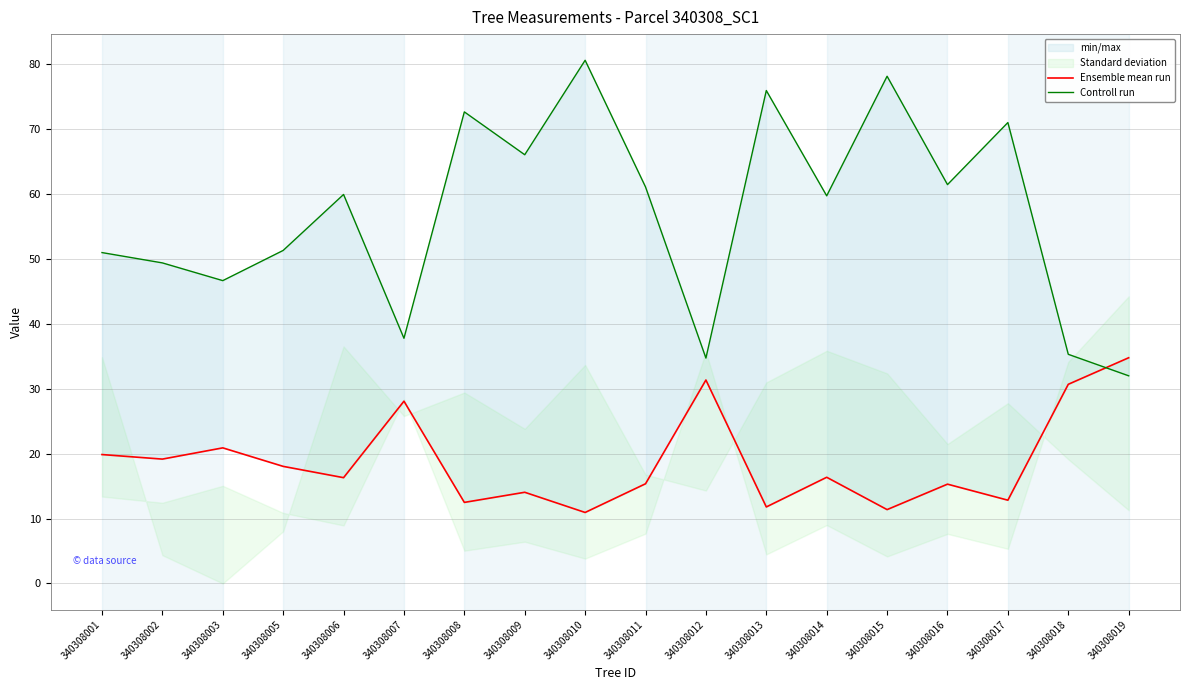

At which label does Controll run first exceed 59?

340308006